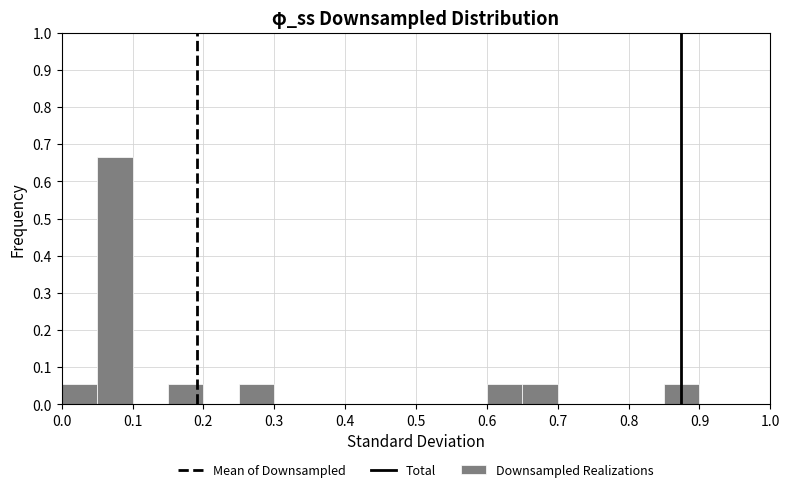

How tall is the bar that spans 0.85 to 0.90 on the x-axis? The values are not printed on the chart, so give them approximately, as read against the axis.

0.06